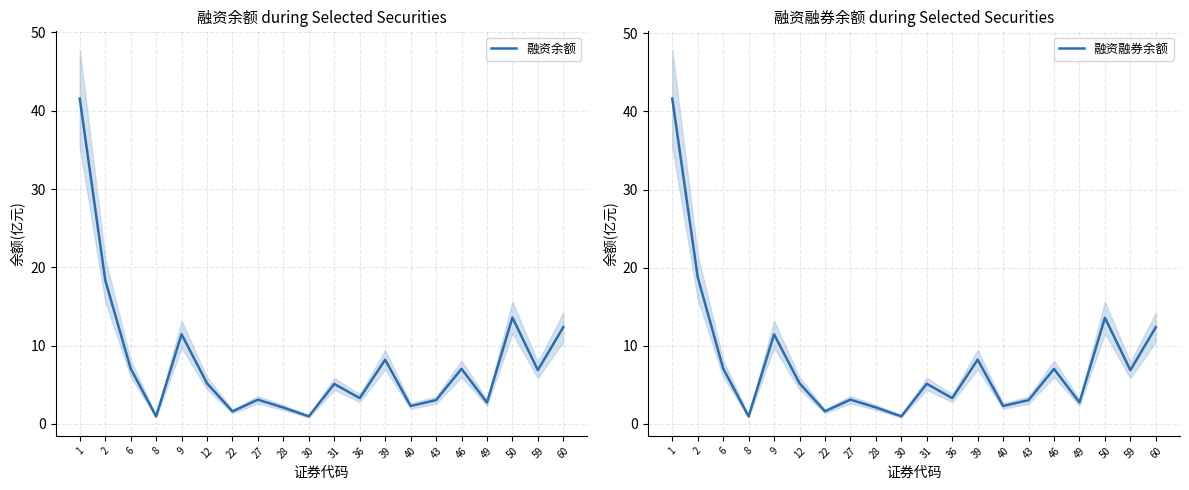

True or false: 融资余额 and 融资融券余额 cross at least once.

False